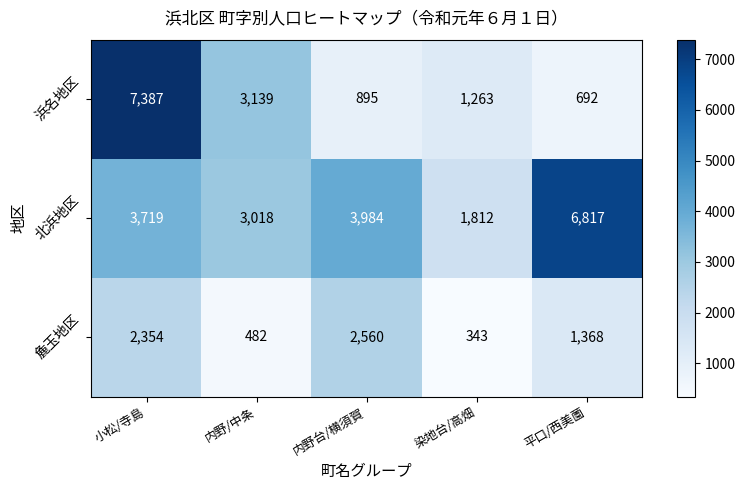

Between 小松/寺島 and 平口/西美薗, which series saw the biggest shift?

浜名地区